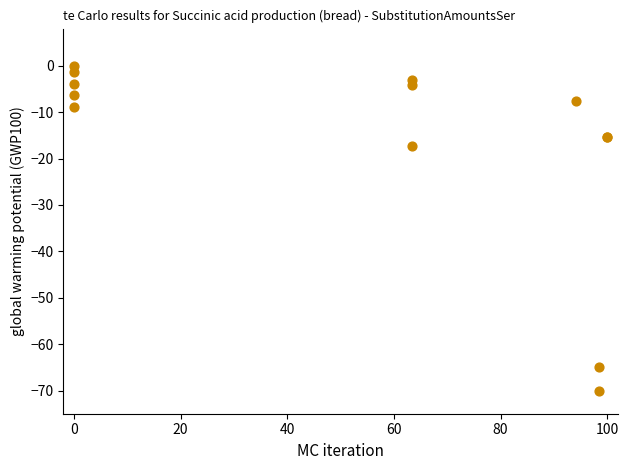

What Y value in the scatter plot is closest to -35?

-17.2